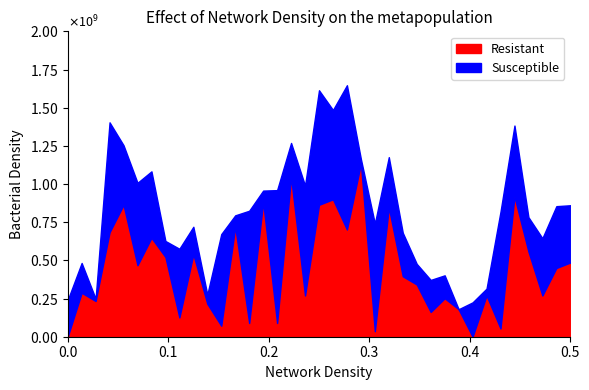

At 0, list the series in order from smallest to largest.

Resistant, Susceptible